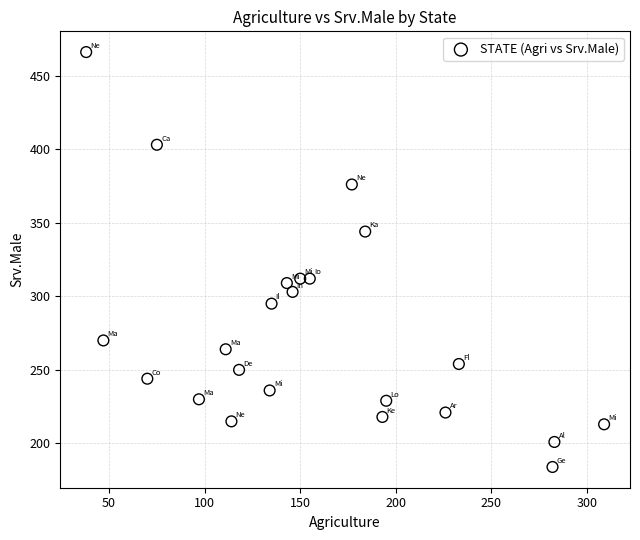

What is the range of Y values (max minus min)?

282